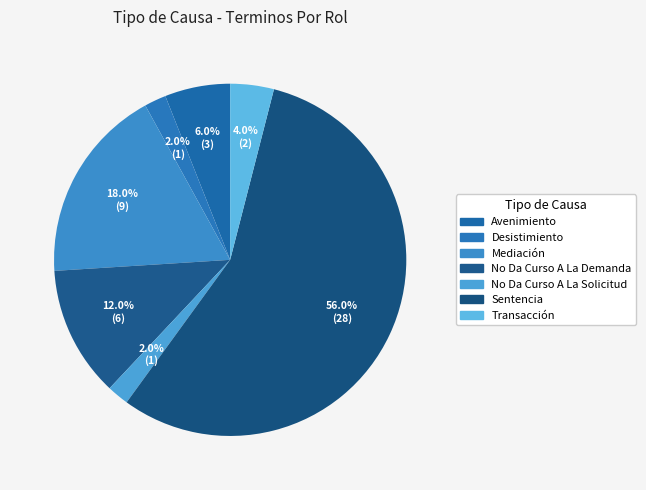

Rank the categories by value from highest to lowest.

Sentencia, Mediación, No Da Curso A La Demanda, Avenimiento, Transacción, Desistimiento, No Da Curso A La Solicitud